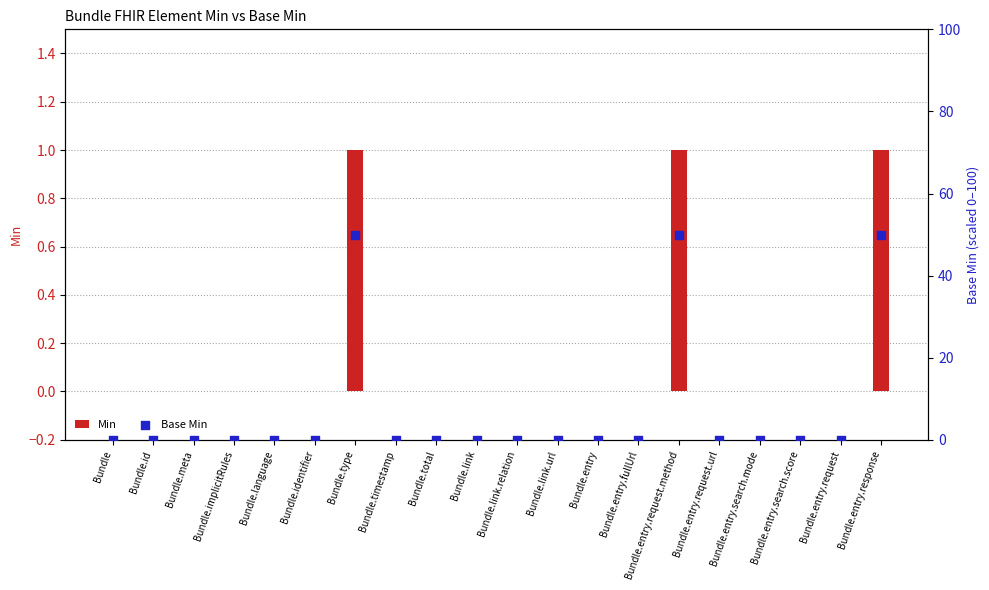

Which series has the widest spread of Y values?

Base Min